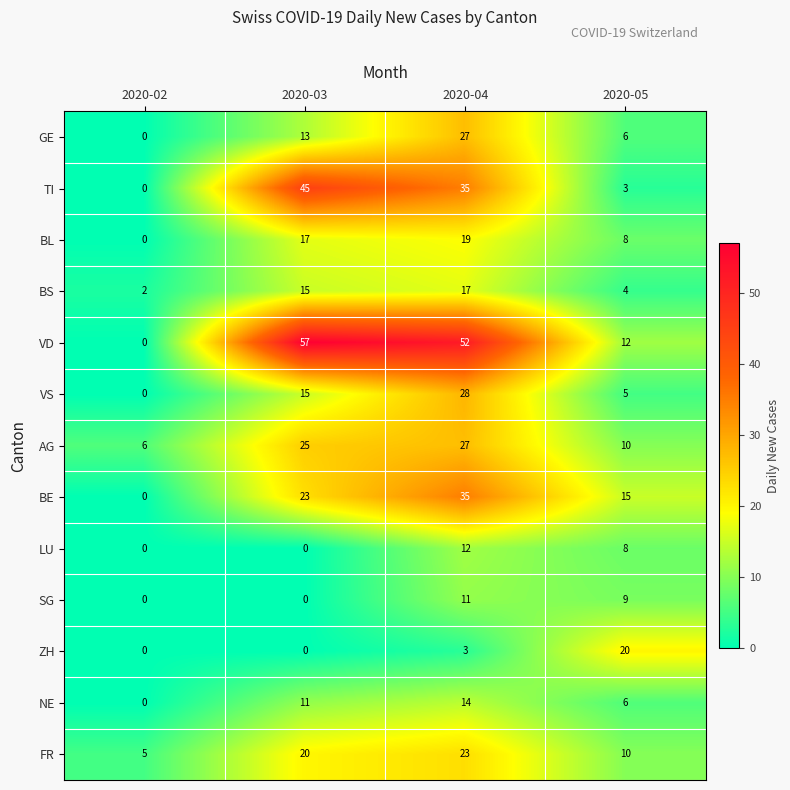

How many data points does each series have?

4